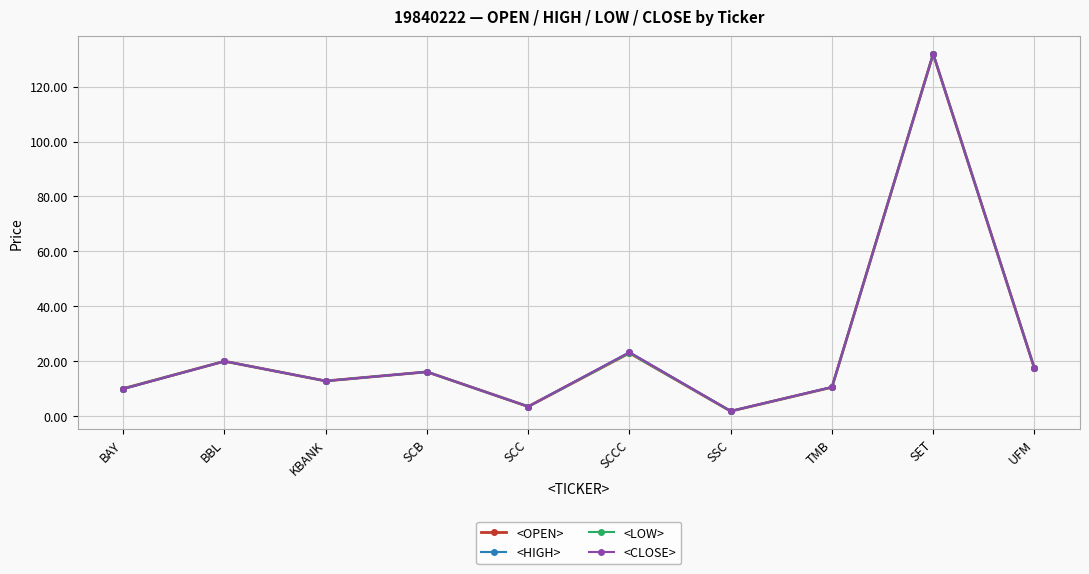

List the series in order of their overall mean, lowest first.

<LOW>, <OPEN>, <CLOSE>, <HIGH>